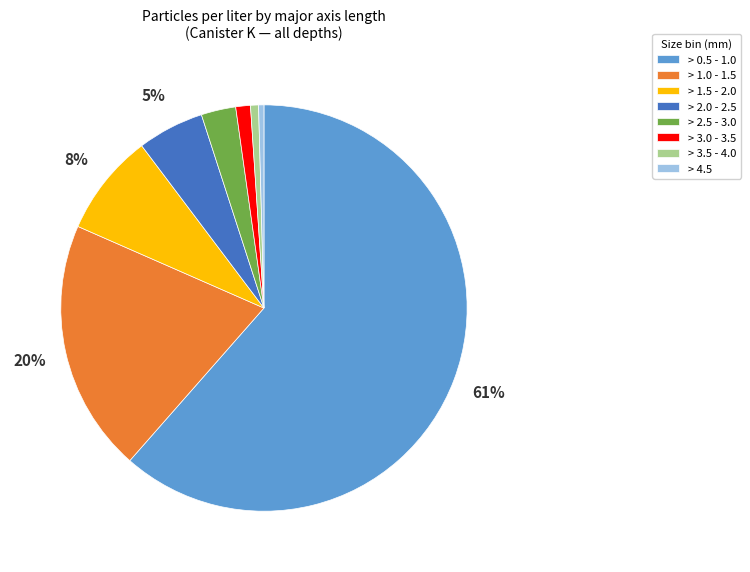

Is the sum of > 1.0 - 1.5 and > 4.5 greater than half?

No